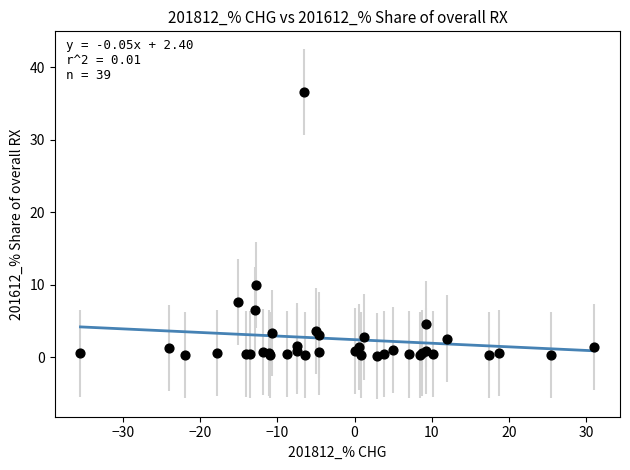

What Y value in the scatter plot is closest to 18?

10.0